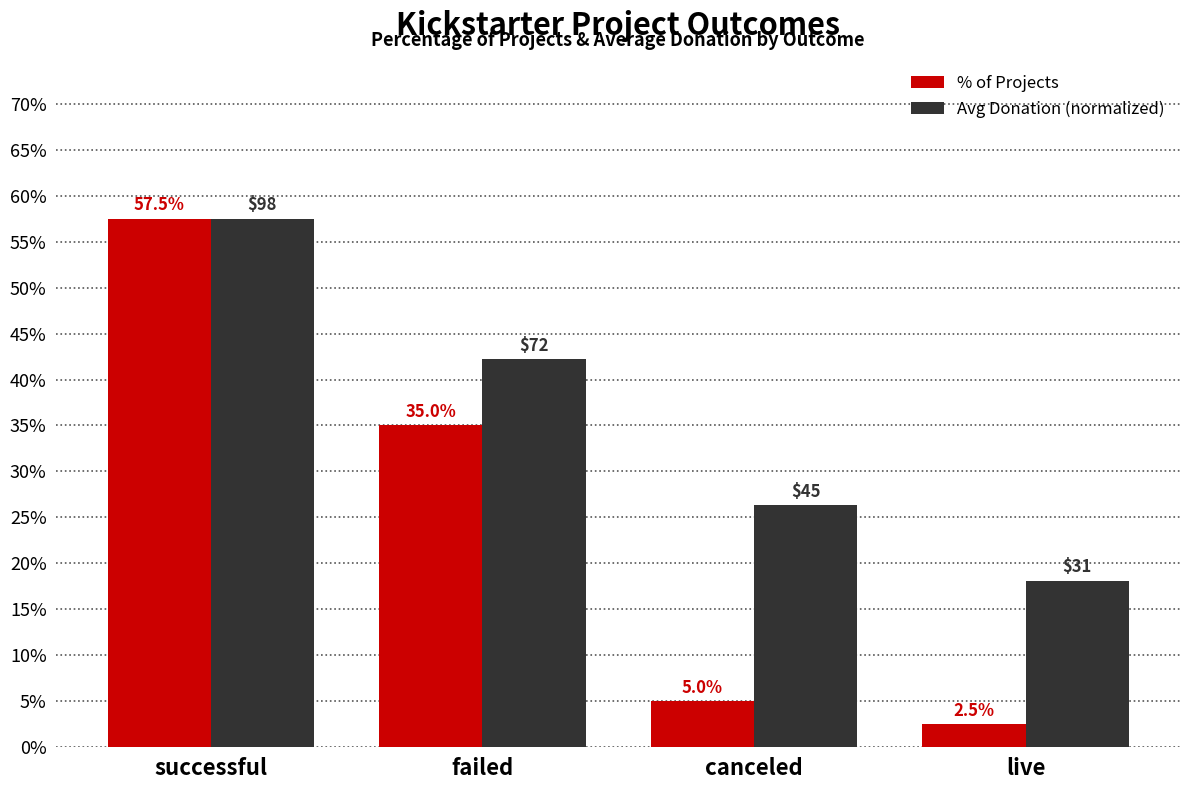

At which label does Avg Donation (normalized) reach its peak?

successful